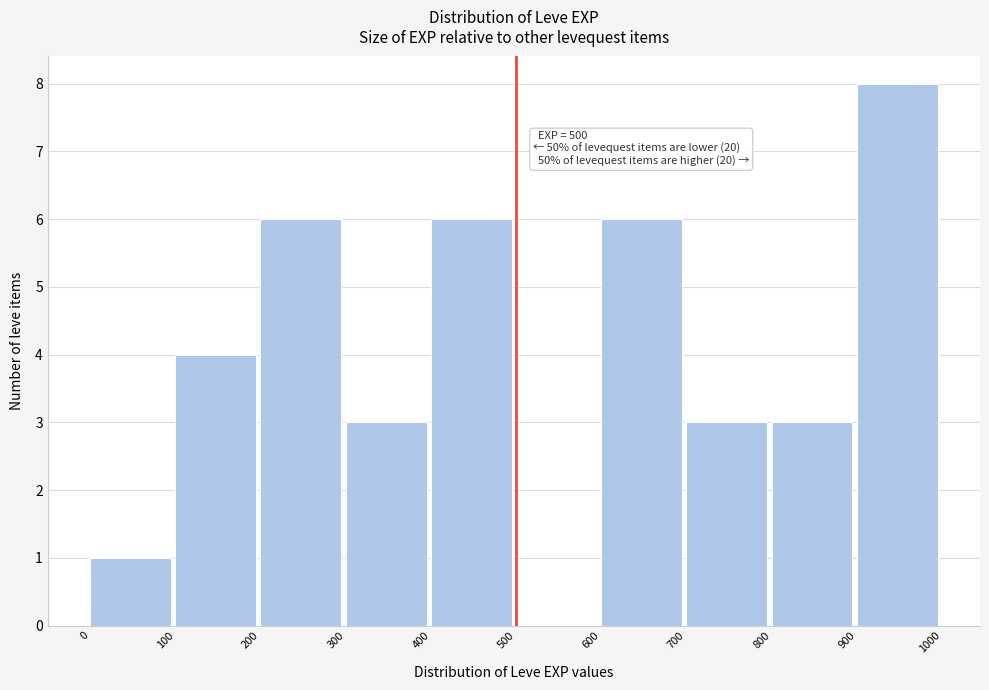

Over which range of the x-axis is the bar tallest?

900 to 1000